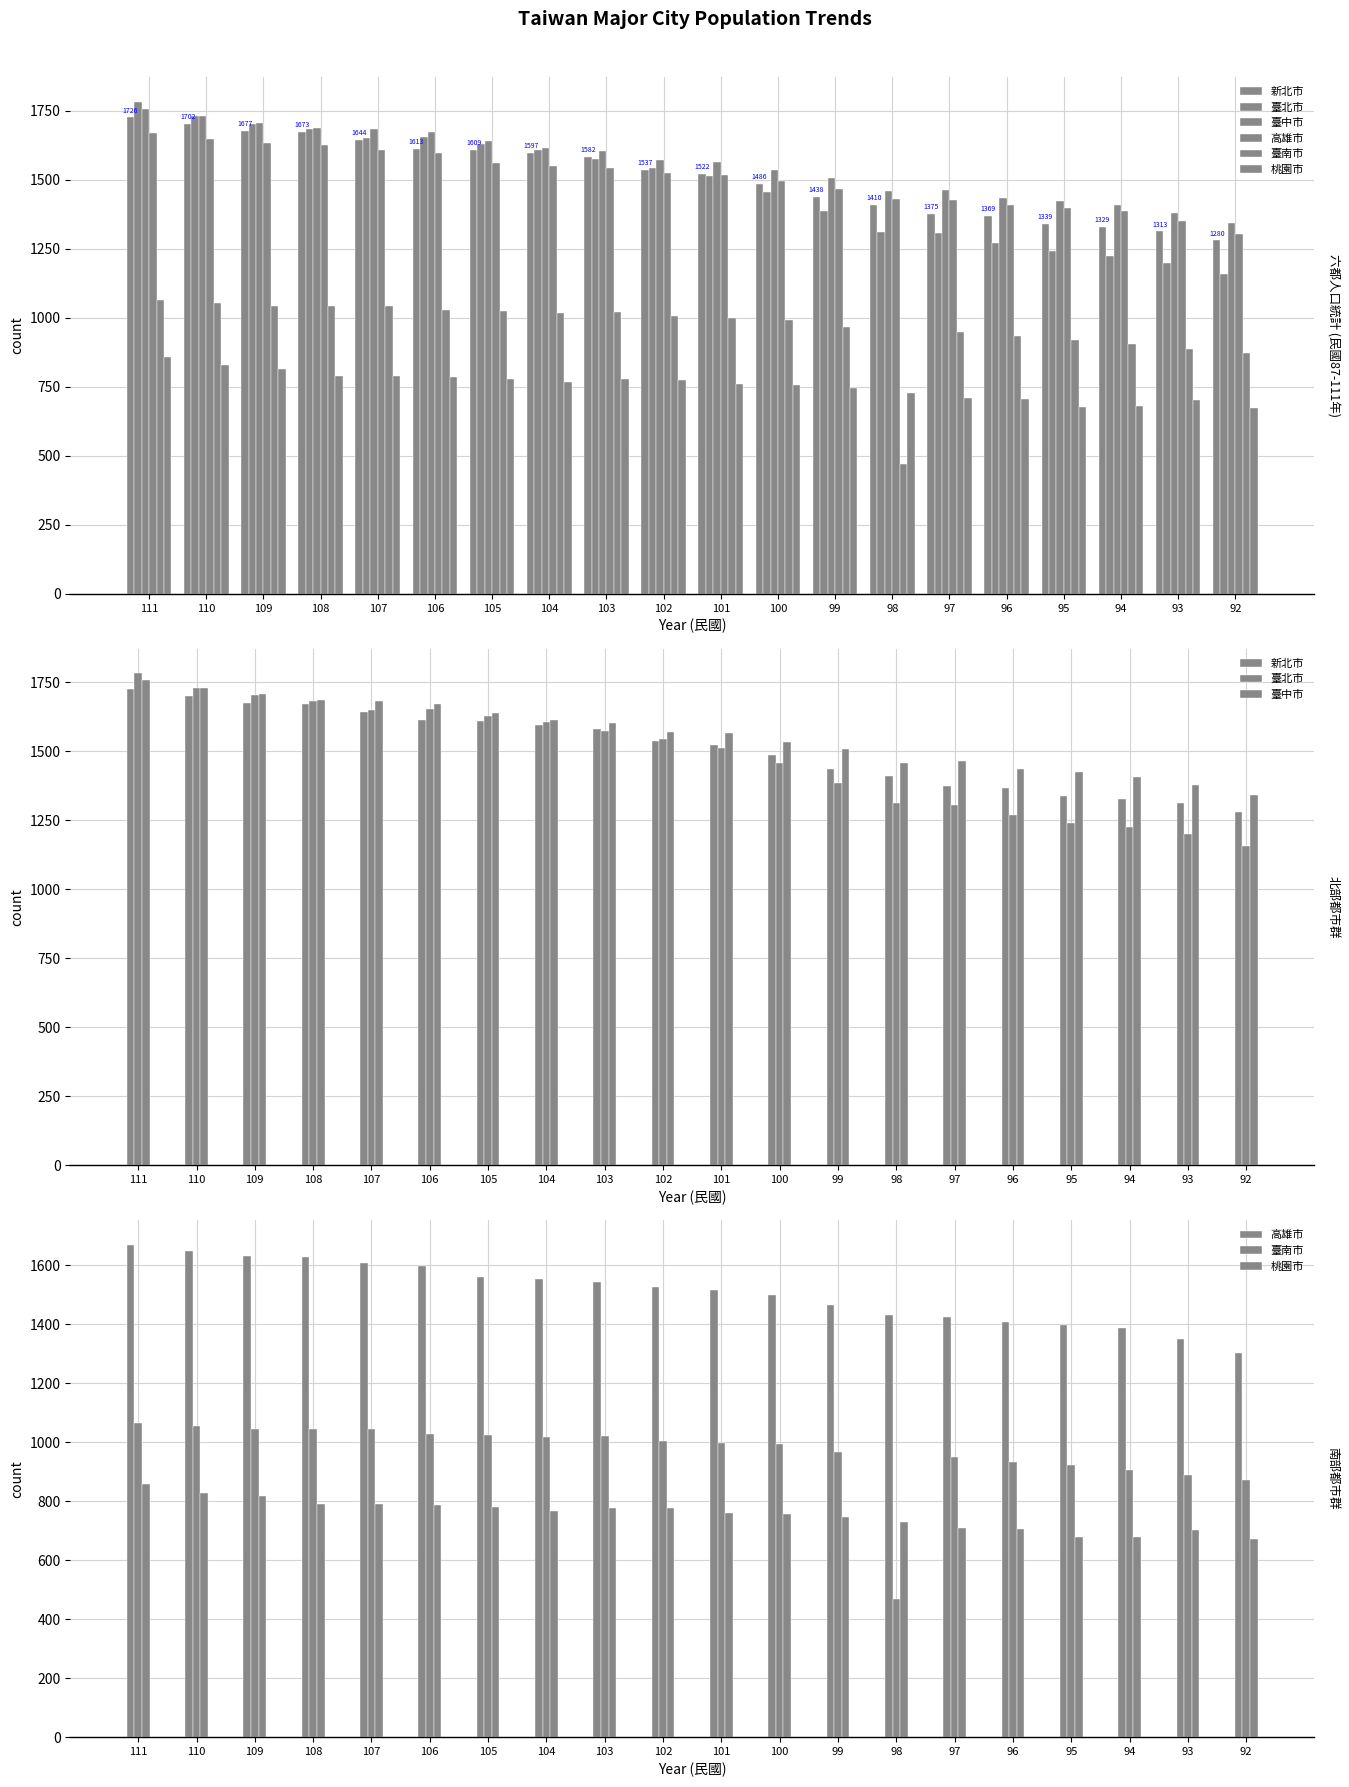

Which has a higher value, 111 or 97?

111